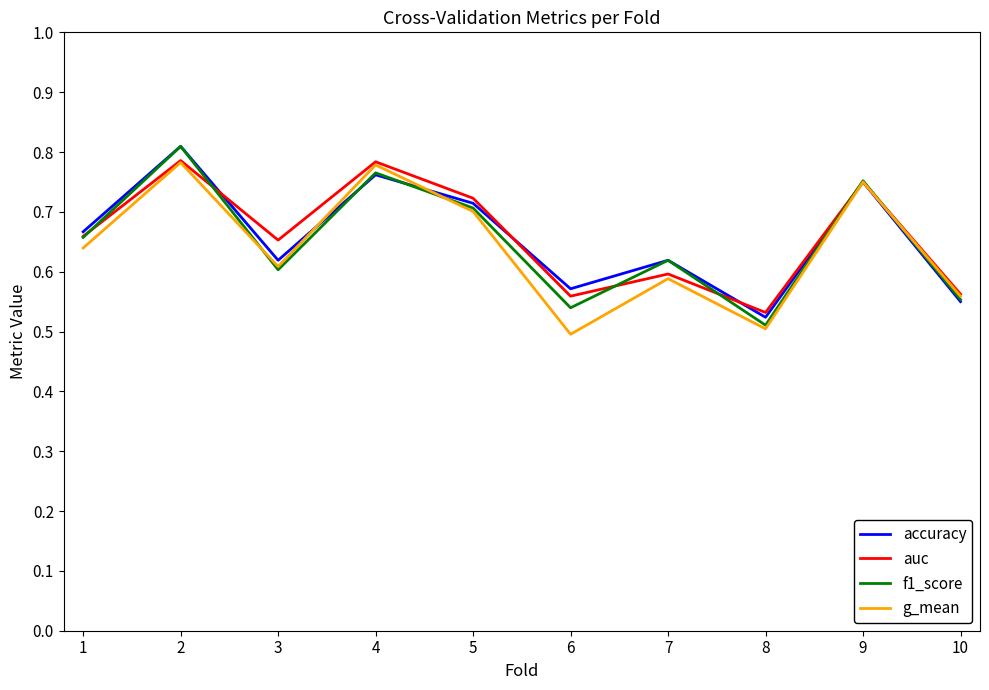

At which category is the sum across all series the highest?

2